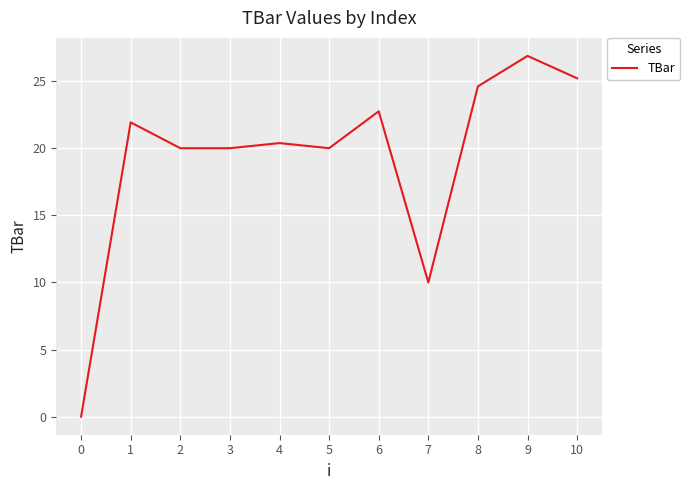

At which label does the data first exceed 20?

1